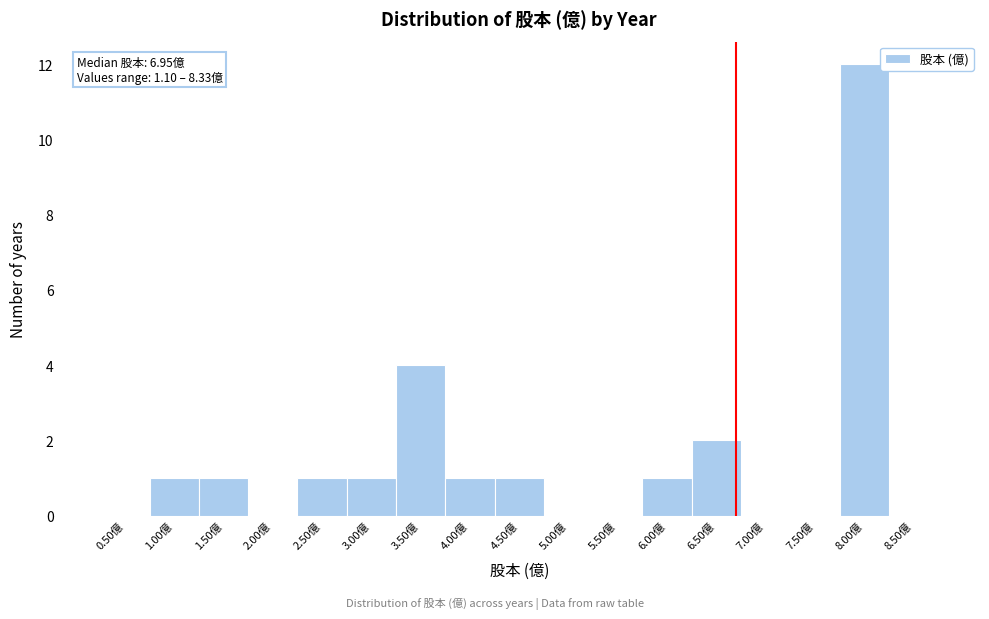

Reading left to right, transcribe all the data shown in this chart.

0.50億=0	1.00億=1	1.50億=1	2.00億=0	2.50億=1	3.00億=1	3.50億=4	4.00億=1	4.50億=1	5.00億=0	5.50億=0	6.00億=1	6.50億=2	7.00億=0	7.50億=0	8.00億=12	8.50億=0